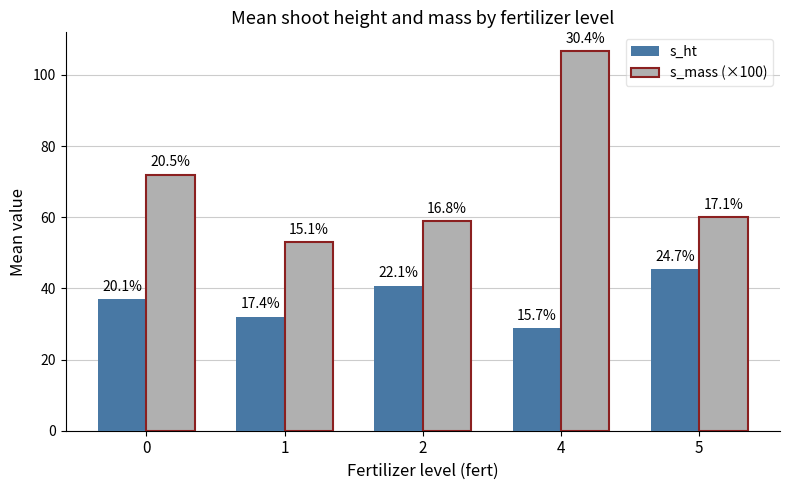

List the labels in order of s_mass (×100) value, largest first.

4, 0, 5, 2, 1